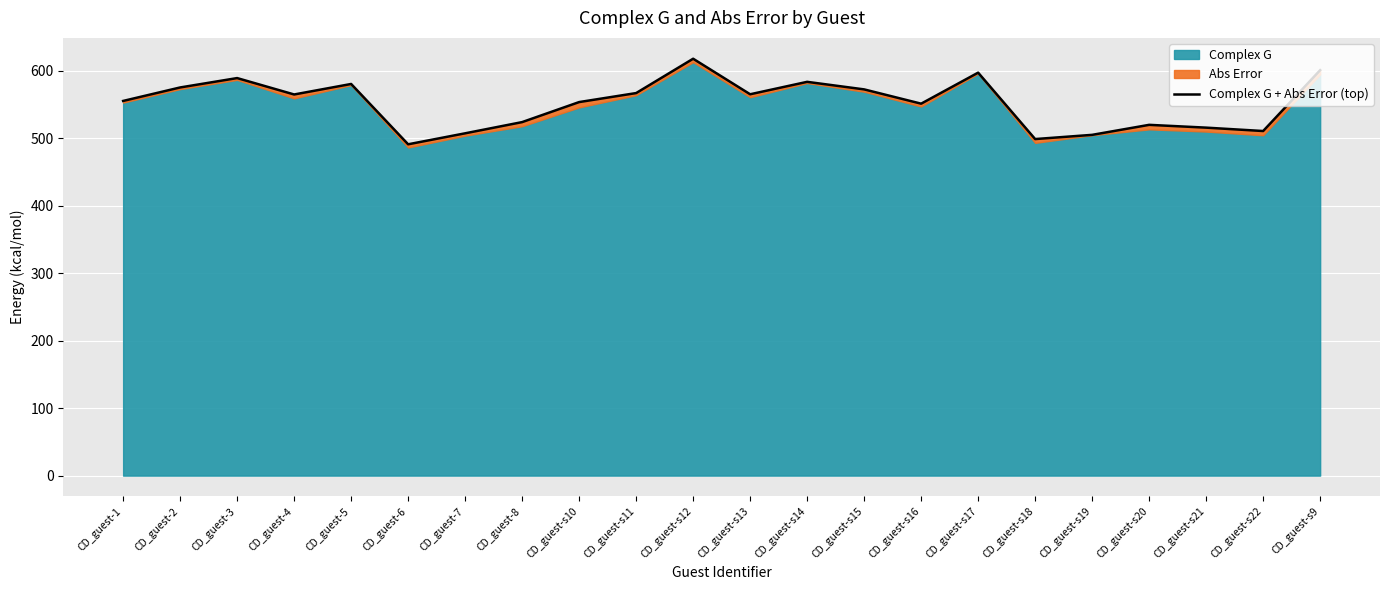

What is the value of the 6th point from the left?

490.9